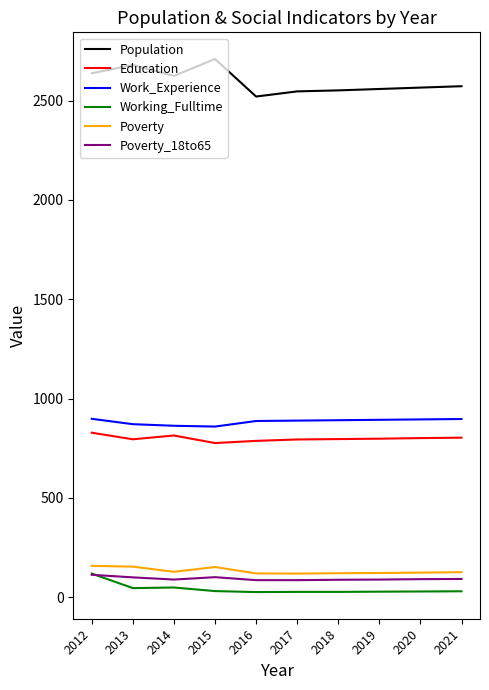

At how many categories does at least one series exceed 1189?

10